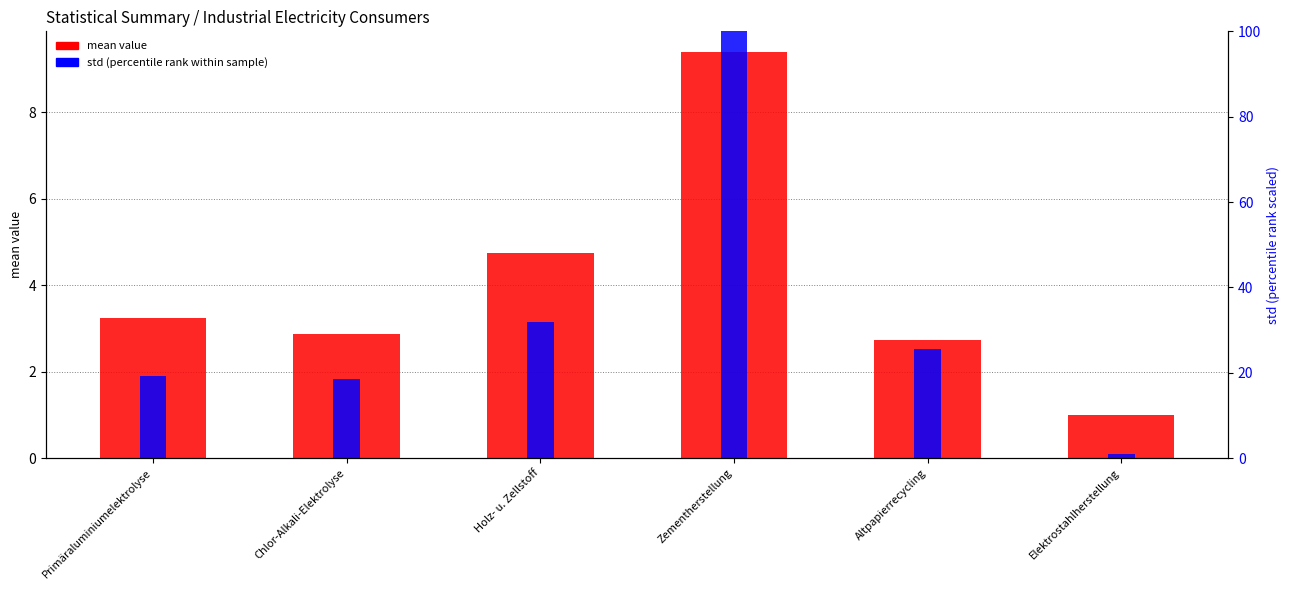

Which category has the highest value across all series?

Zementherstellung